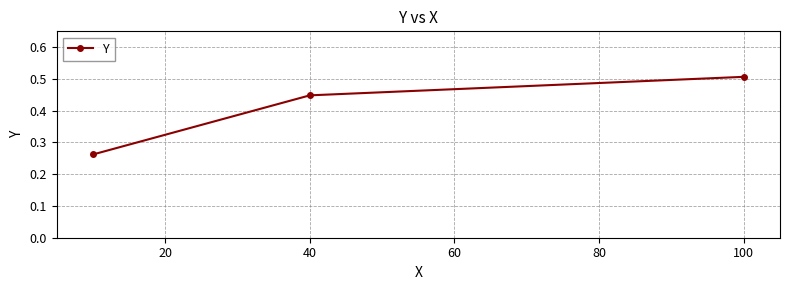

How many values are between 0 and 1?

3